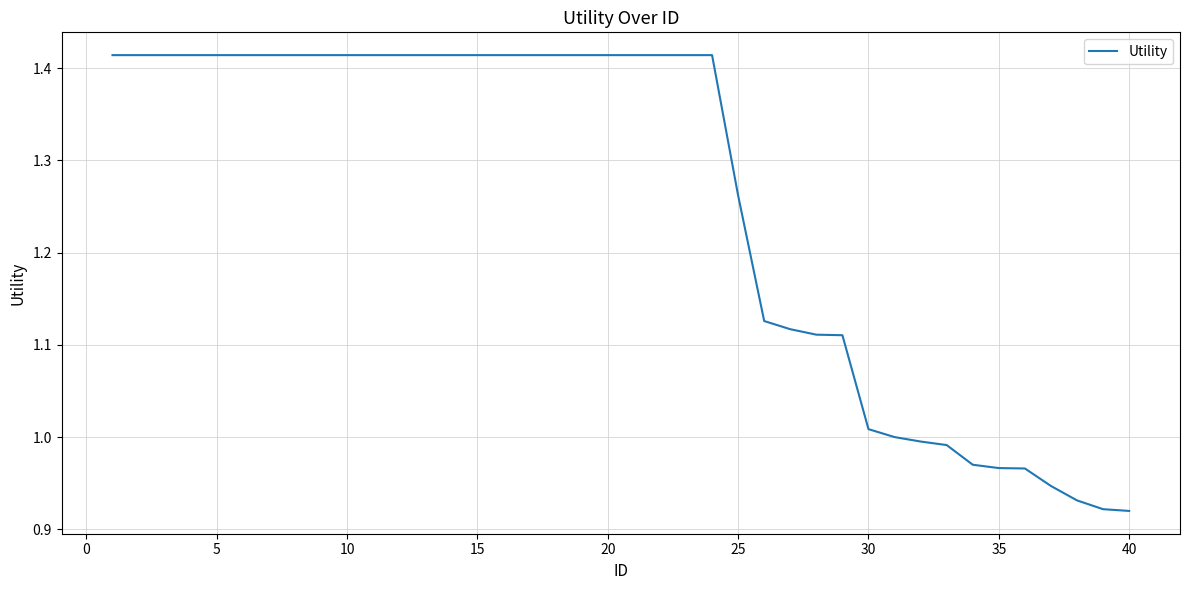

What is the difference between the maximum and minimum values?

0.5